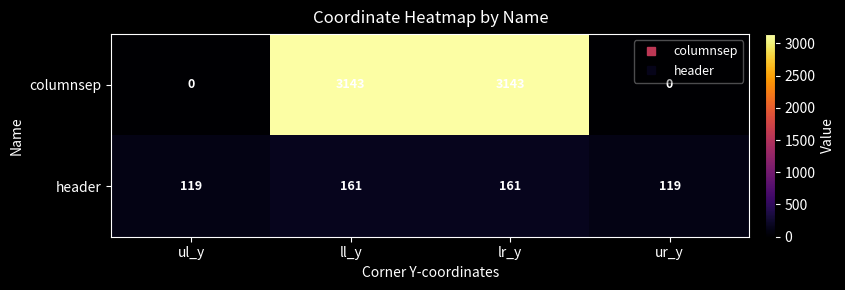

Rank the series by their average value, from lowest to highest.

header, columnsep